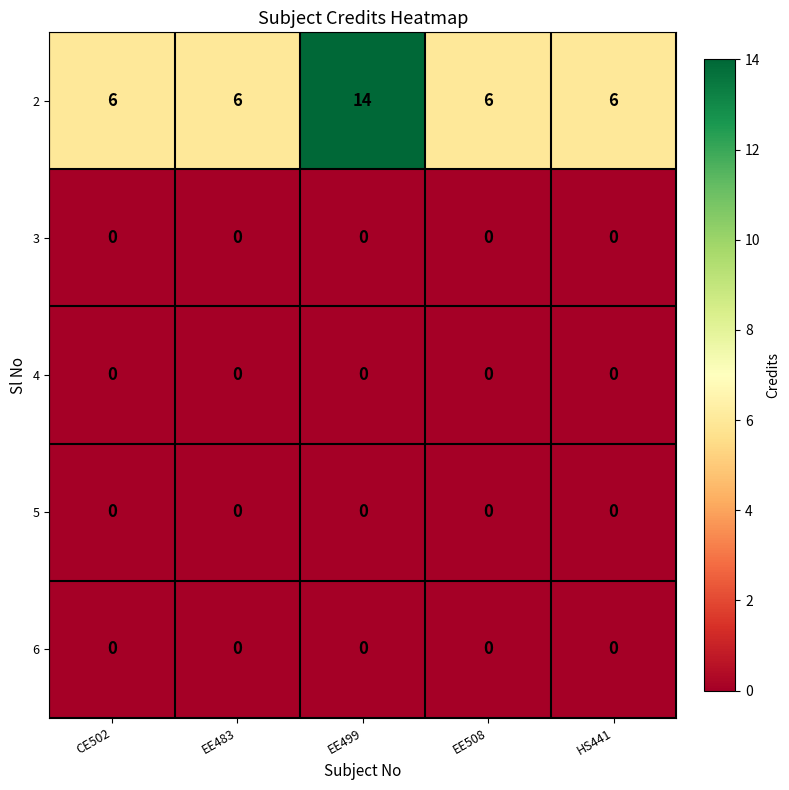

How many distinct data groups are displayed?

5